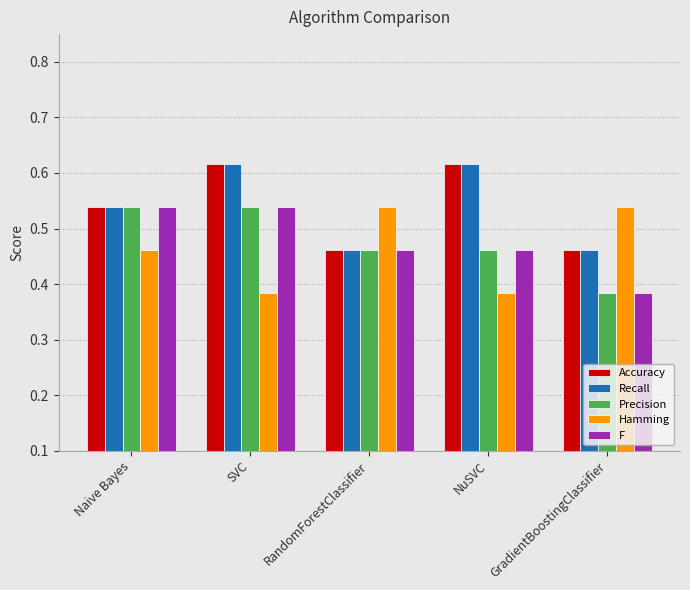

At how many categories does at least one series exceed 0?

5